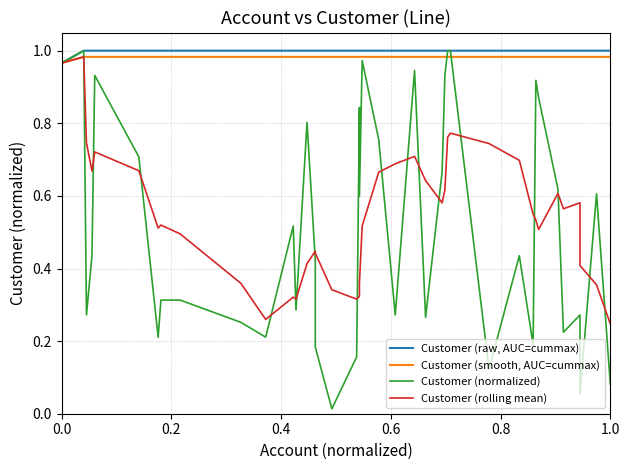

What is the difference between the highest and lowest values at 1.0?

0.9